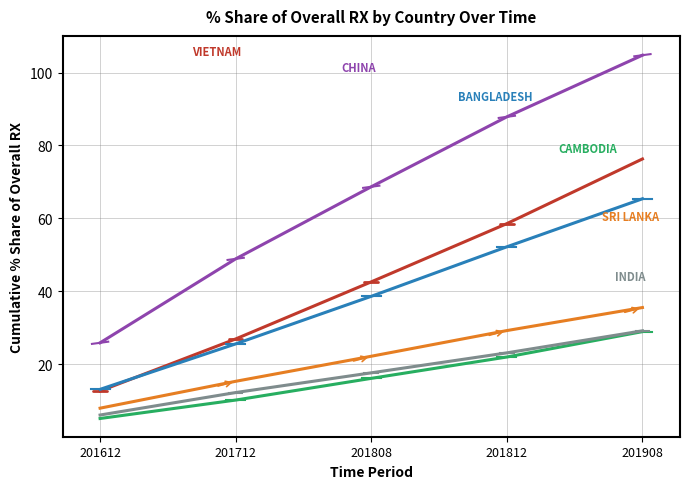

What is the total value across all series at 201908?

340.2